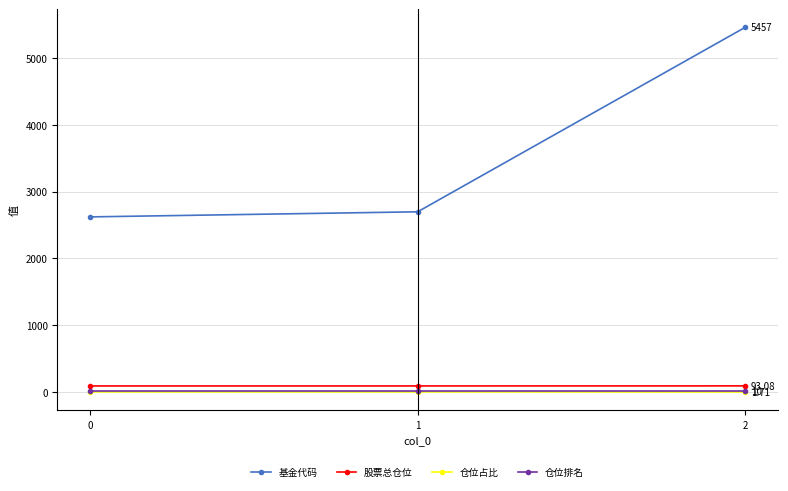

Which series changed the most between 0 and 2?

基金代码